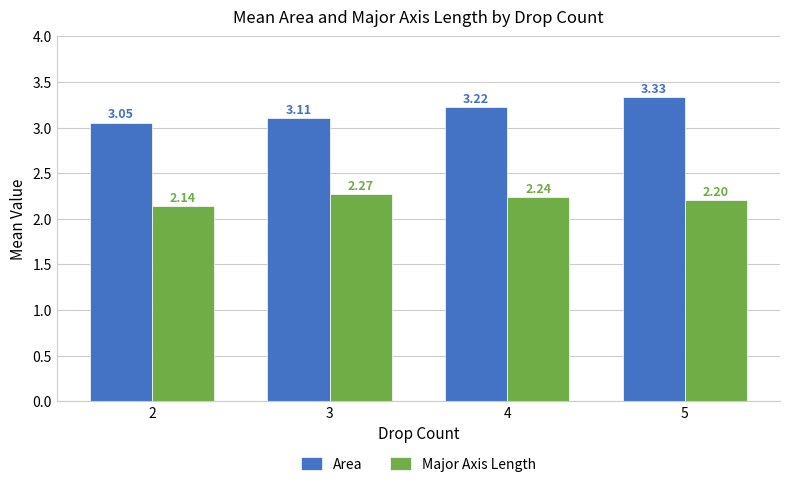

What is the difference between the highest and lowest values at 3?

0.8